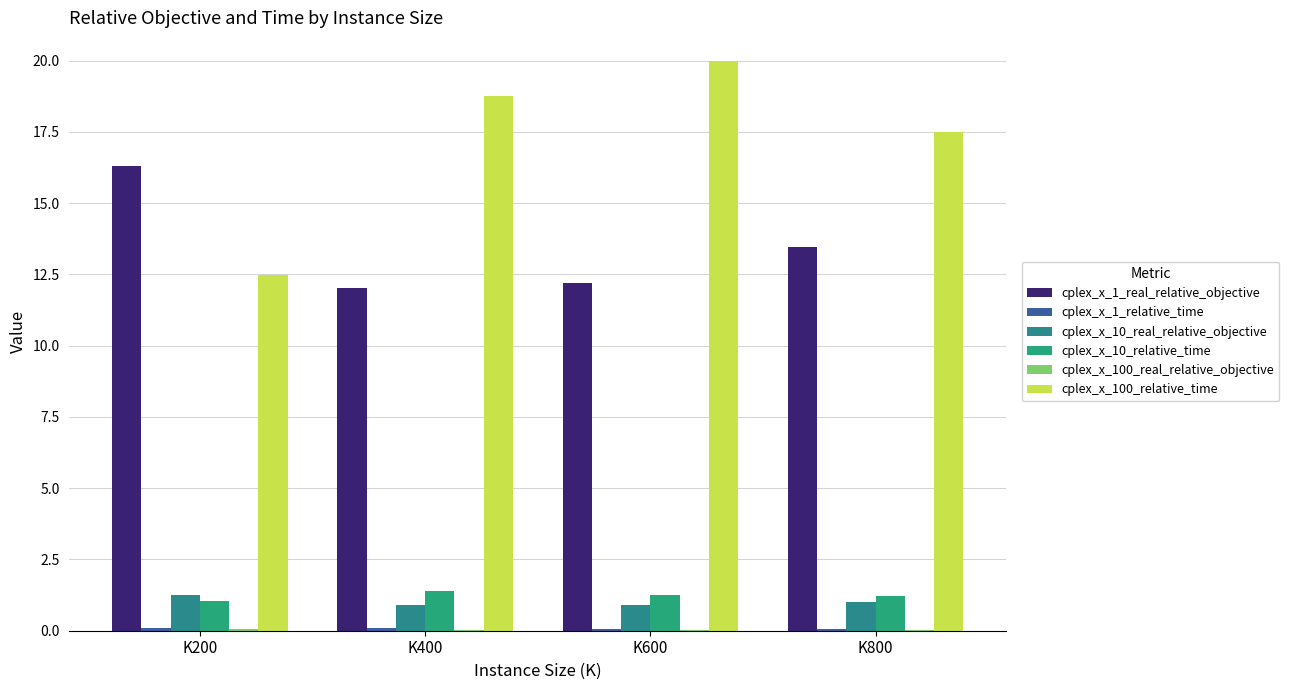

Which series has the largest total across all categories?

cplex_x_100_relative_time